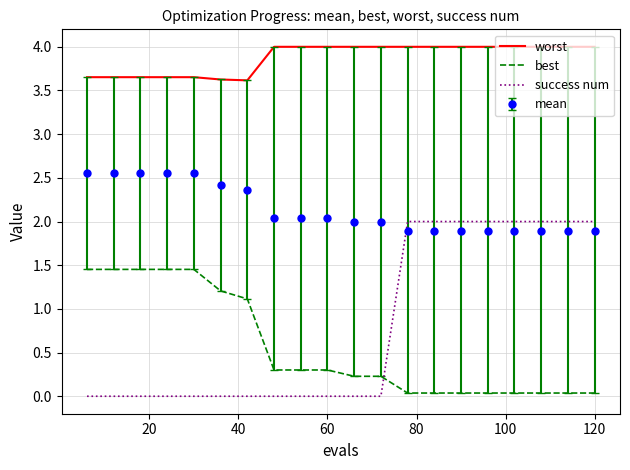

True or false: success num and worst intersect in this chart.

False